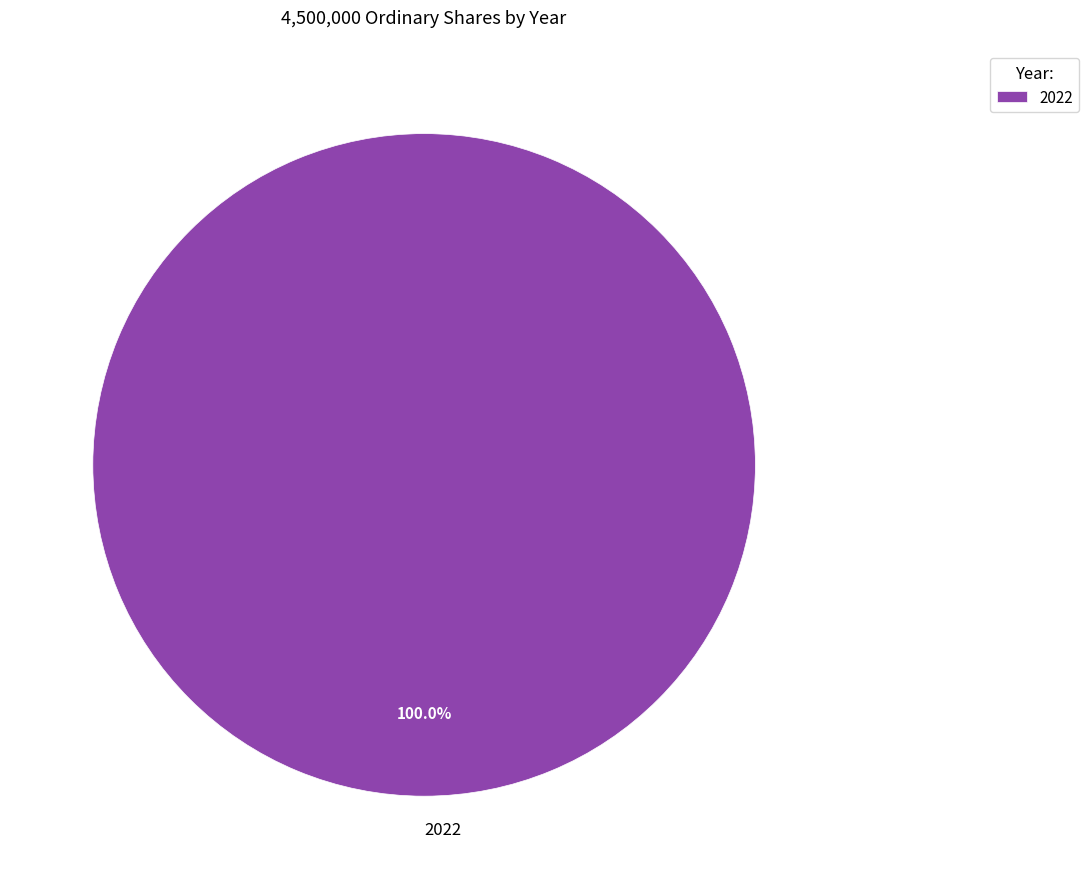

True or false: 2022 accounts for 85% of the total.

False